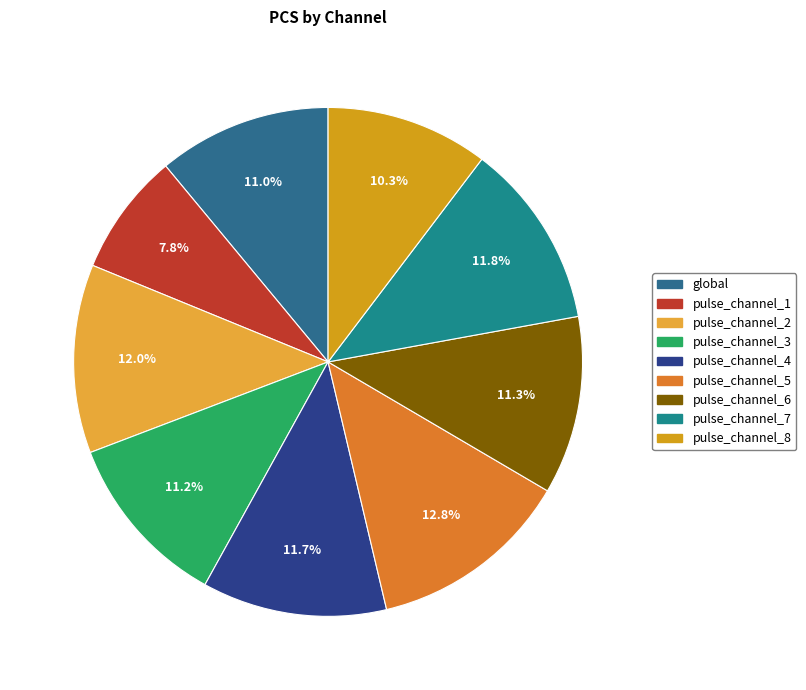

Approximately how many times larger is the value at pulse_channel_8 compared to pulse_channel_6?

0.9